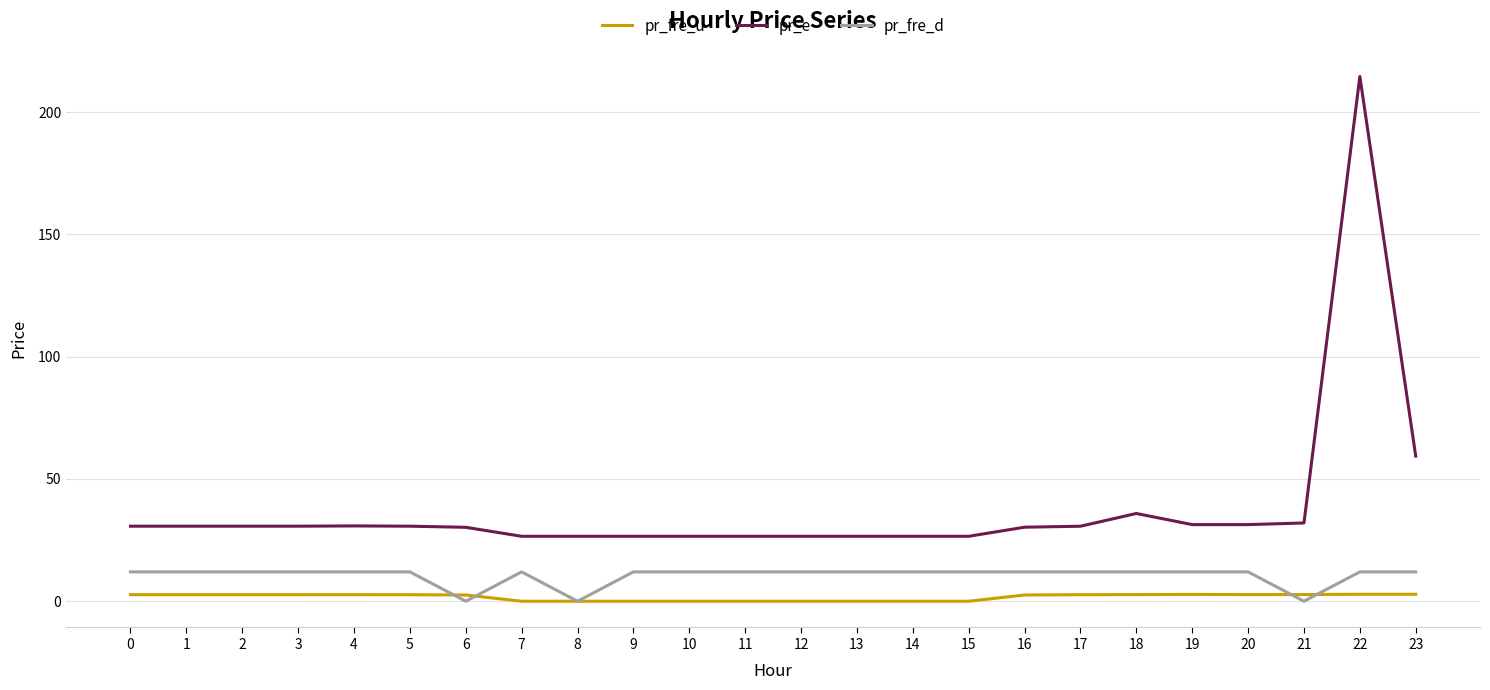

Which series has the largest total across all categories?

pr_e